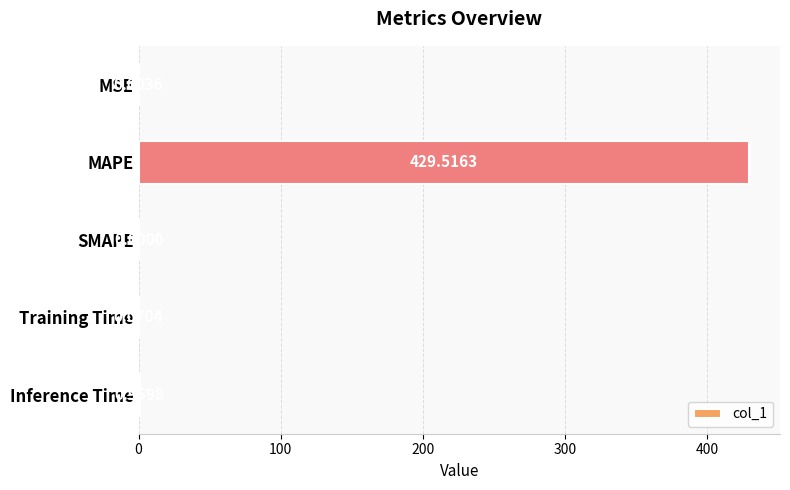

How many series are shown in this chart?

1